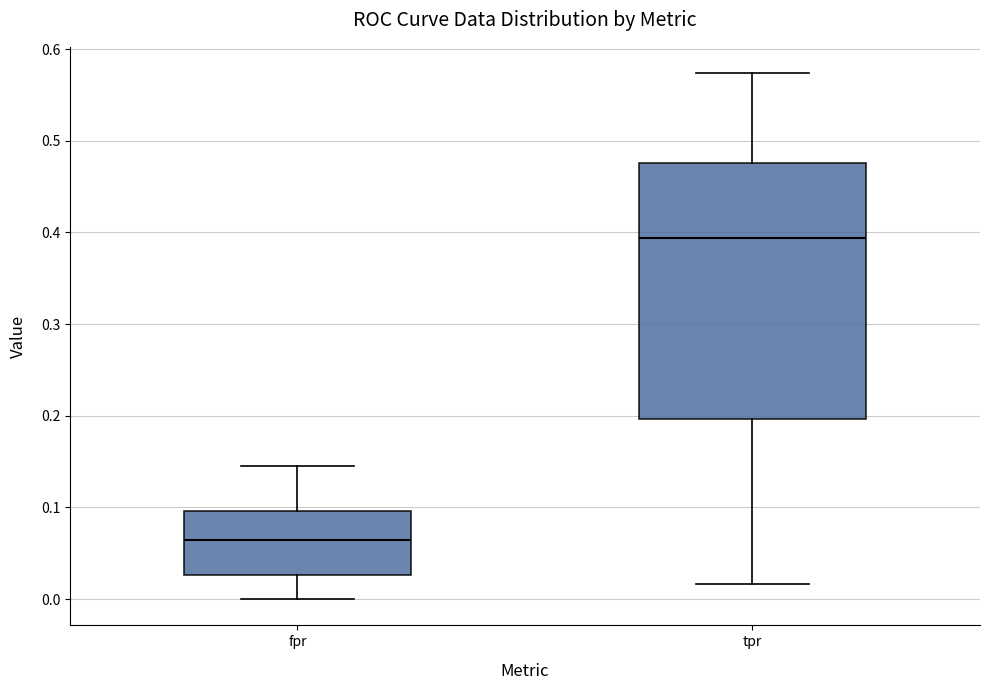

Reading left to right, read every box against the y-axis: the position of its median line, the range the box covers, and the ends of its whiskers. The values are not printed on the chart, so give them approximately, as read against the axis.

fpr: median 0.06, box 0.03 to 0.10, whiskers 0.00 to 0.15
tpr: median 0.39, box 0.20 to 0.48, whiskers 0.02 to 0.57